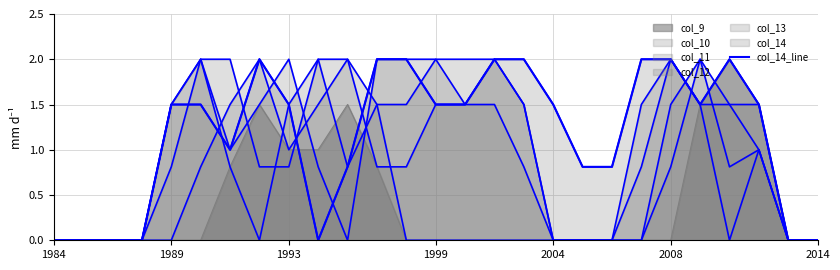

What position from the left is 9?

10